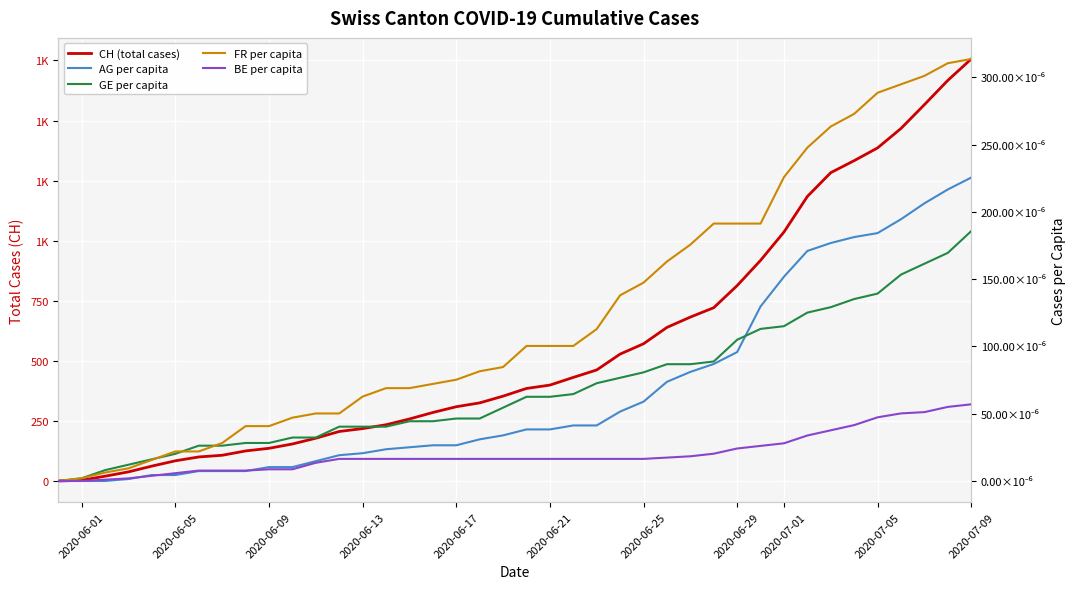

How many lines are shown in the chart?

5